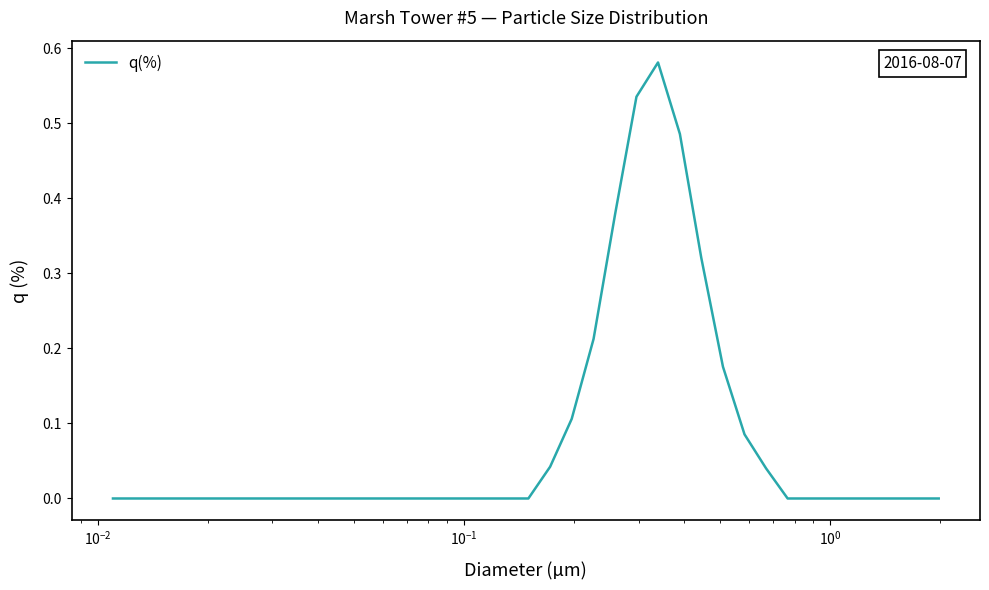

What is the sum of all values?

3.0